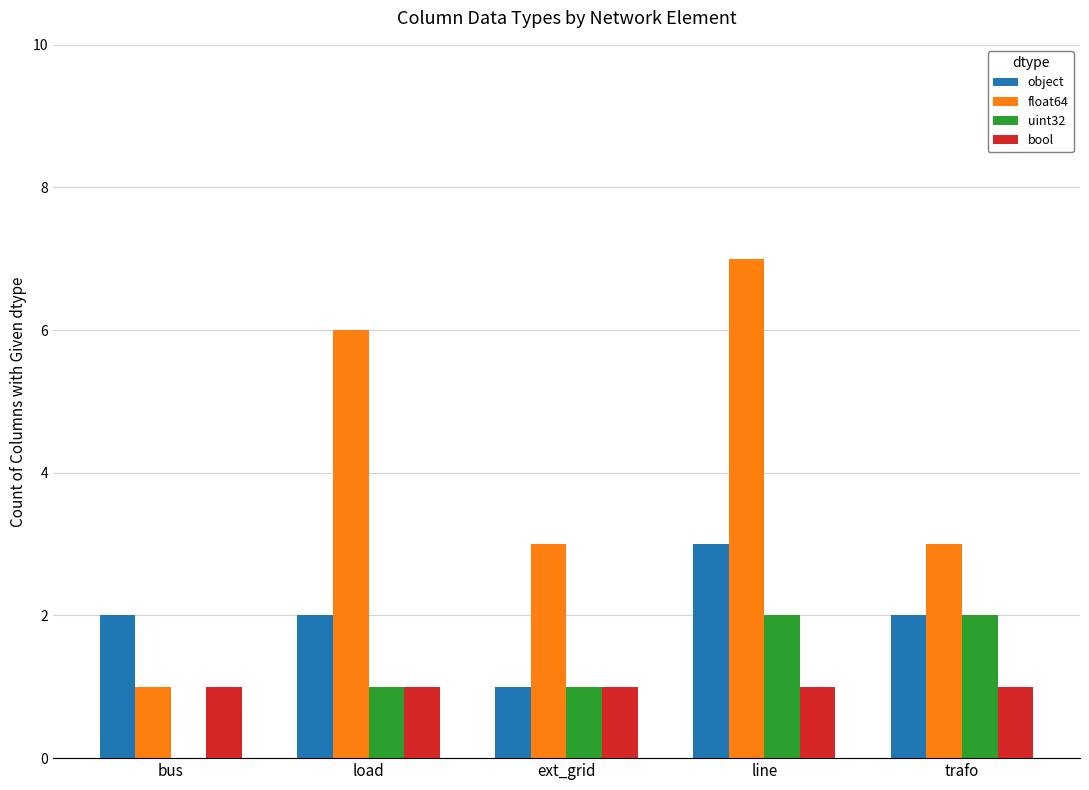

True or false: uint32 has a value of 3 at trafo.

False